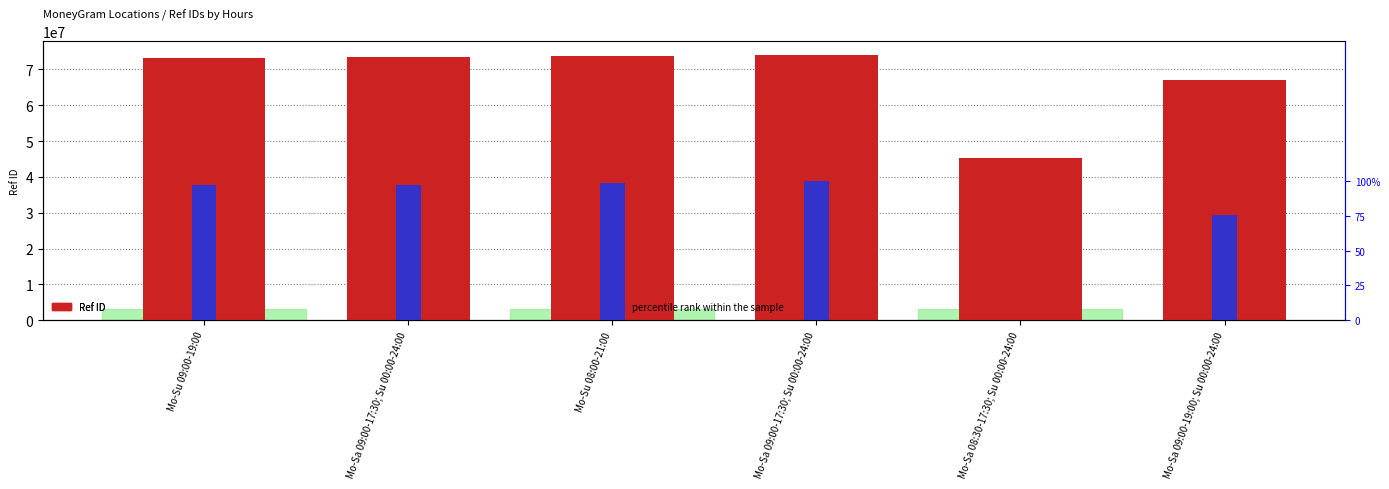

How many series are shown in this chart?

2